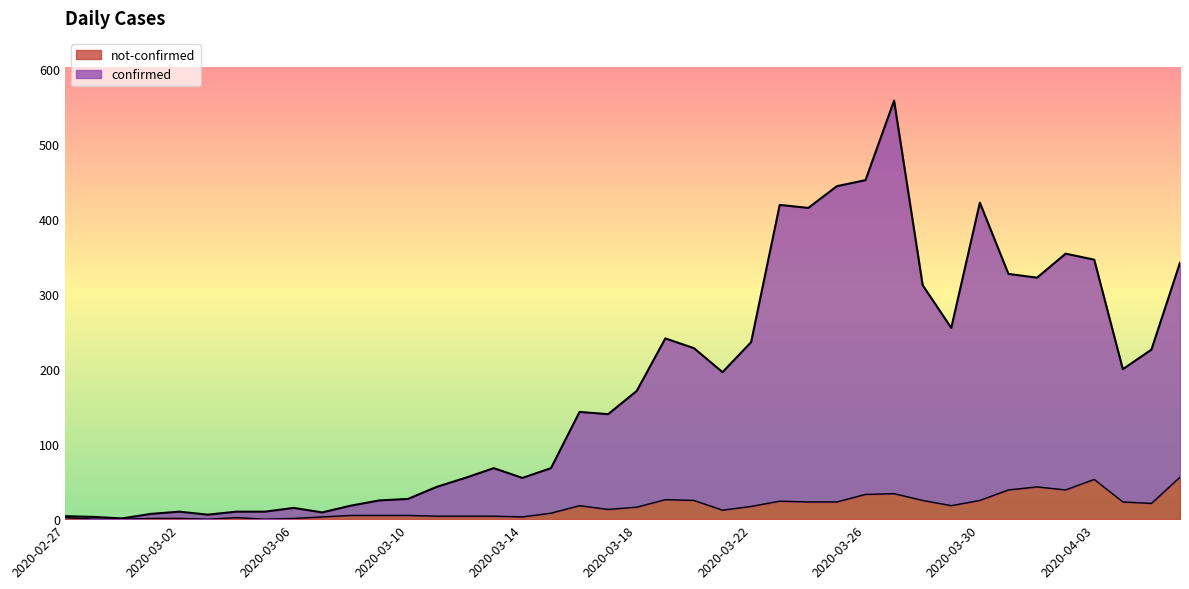

The not-confirmed series shows 5 at 2020-03-09. True or false?

True